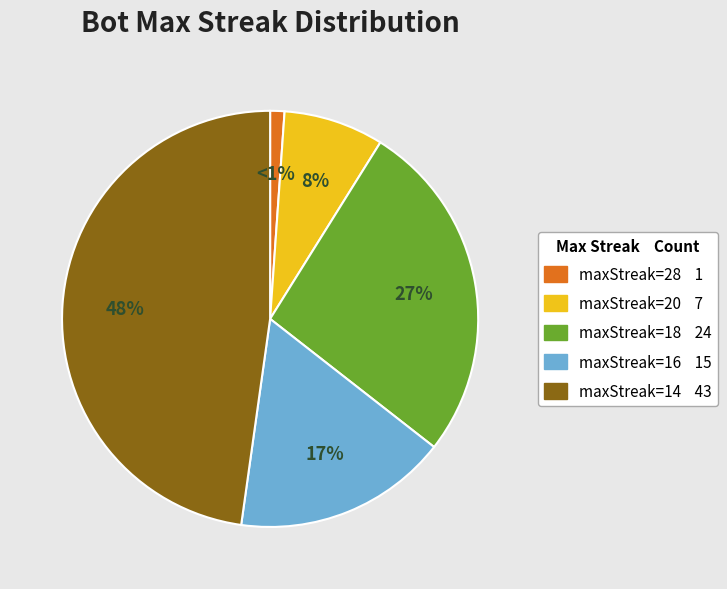

Do maxStreak=28 and maxStreak=20 together represent more than half of the pie?

No